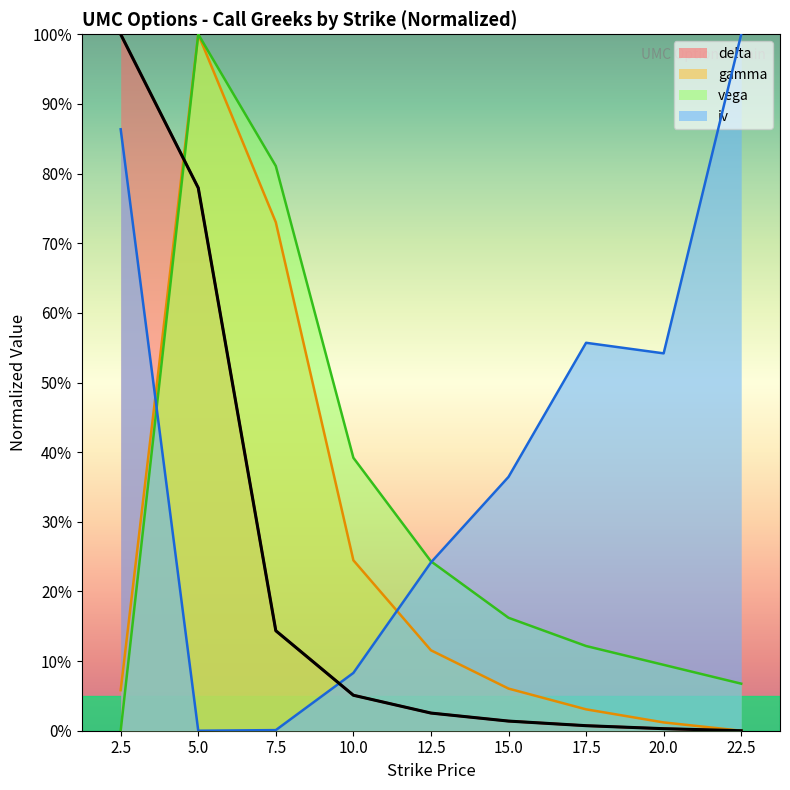

What position from the left is 7.5?

3